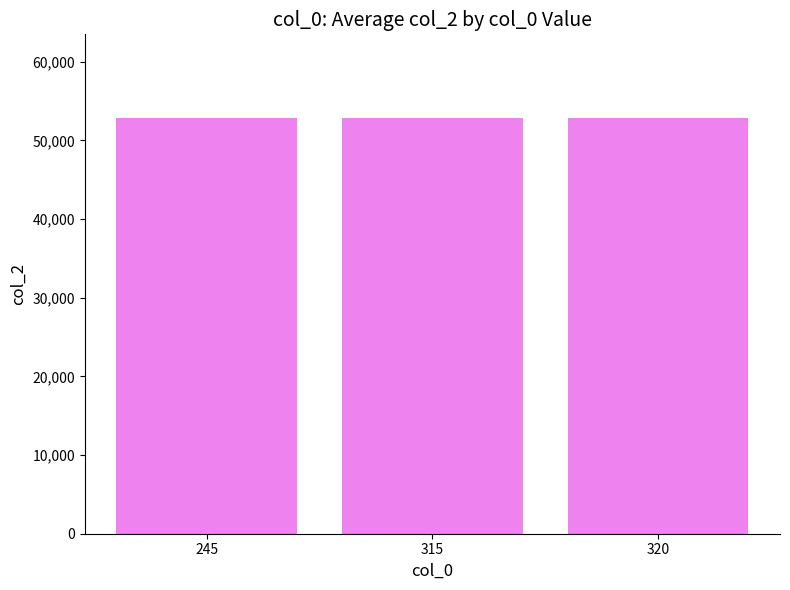

Where does the data first go above 52900?

245